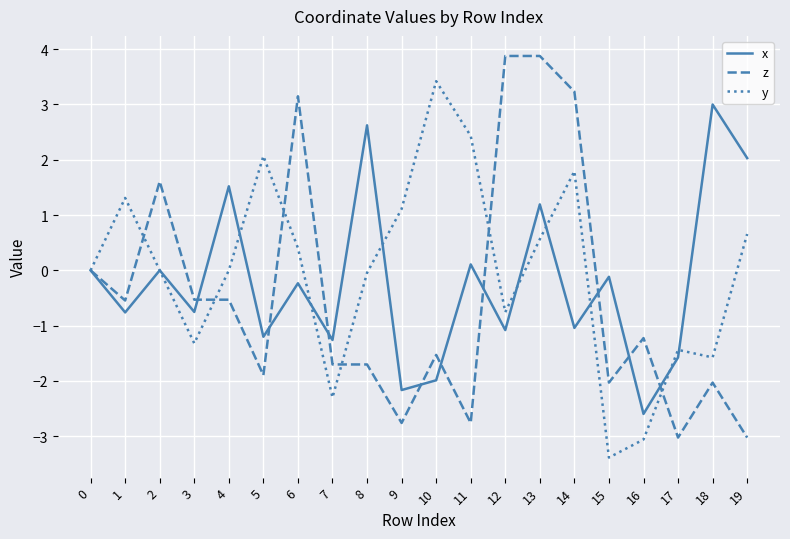

After their last crossing, which series has the higher values: x or z?

x